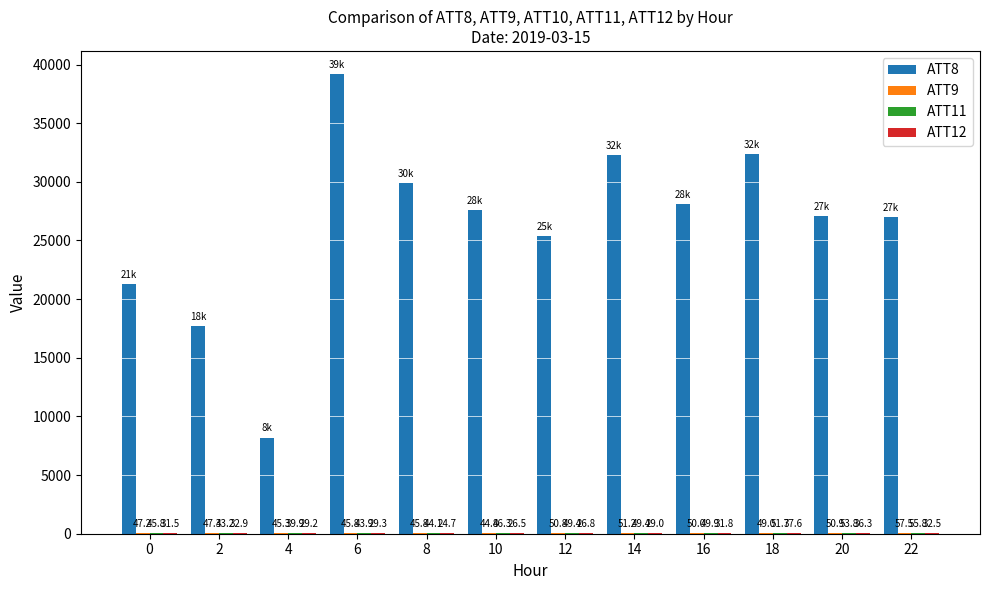

At which category is the sum across all series the highest?

6